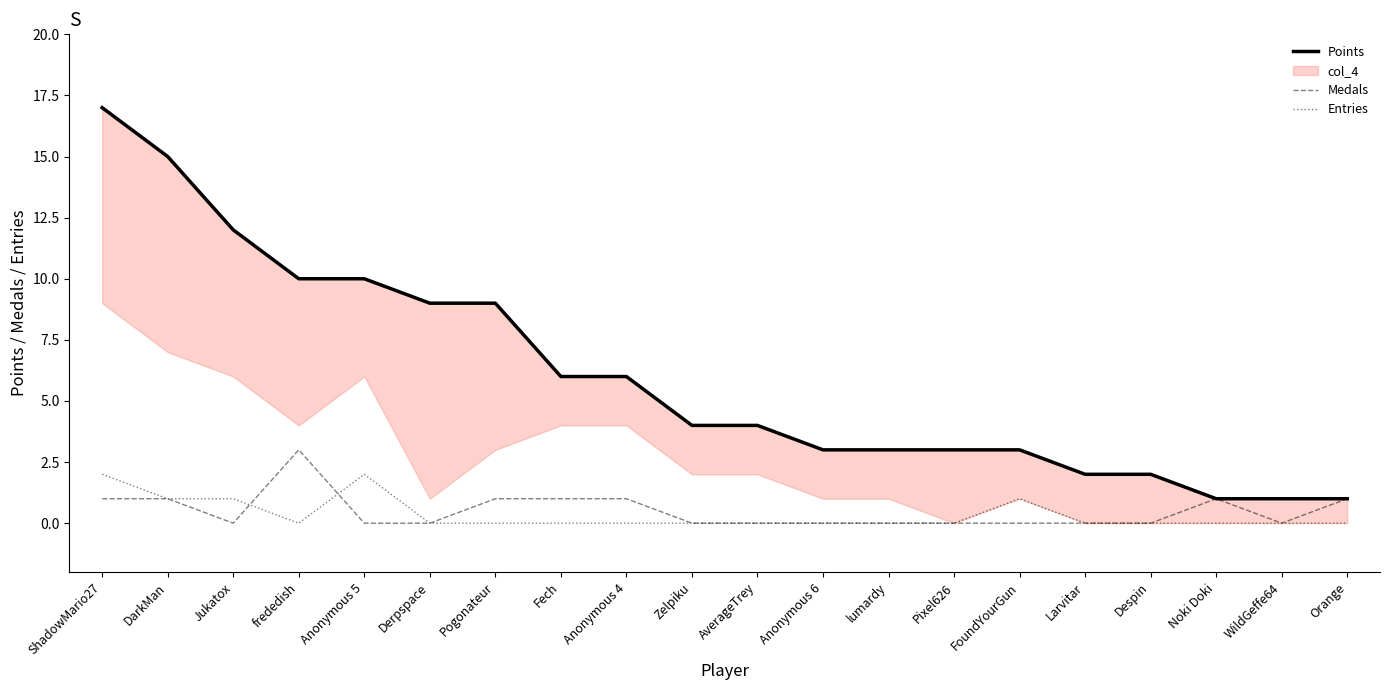

In Entries, how many points are lower than both neighbors (excluding endpoints)?

1